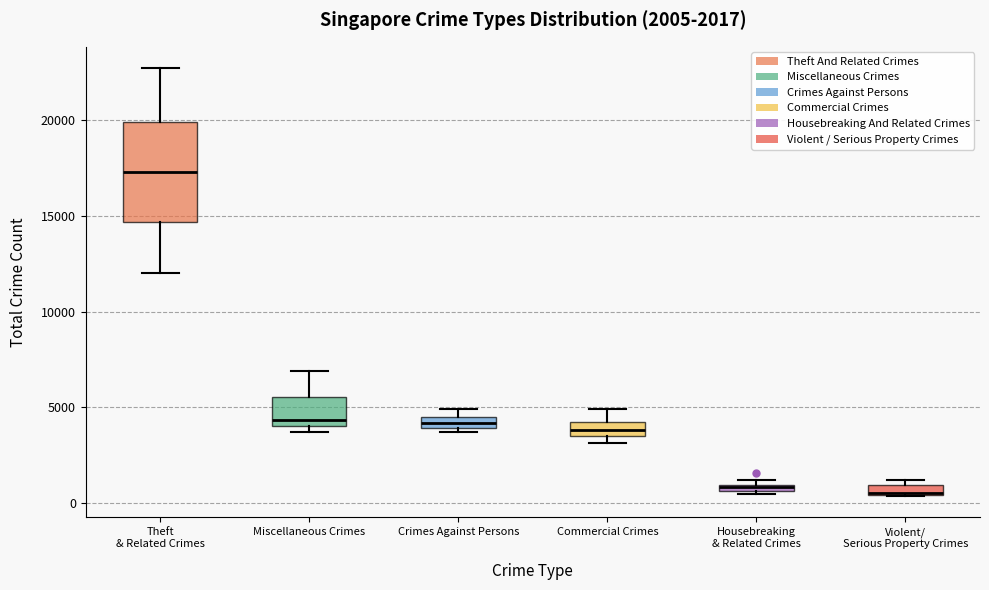

Which box is the tallest, from its lower edge to its upper edge?

Theft & Related Crimes